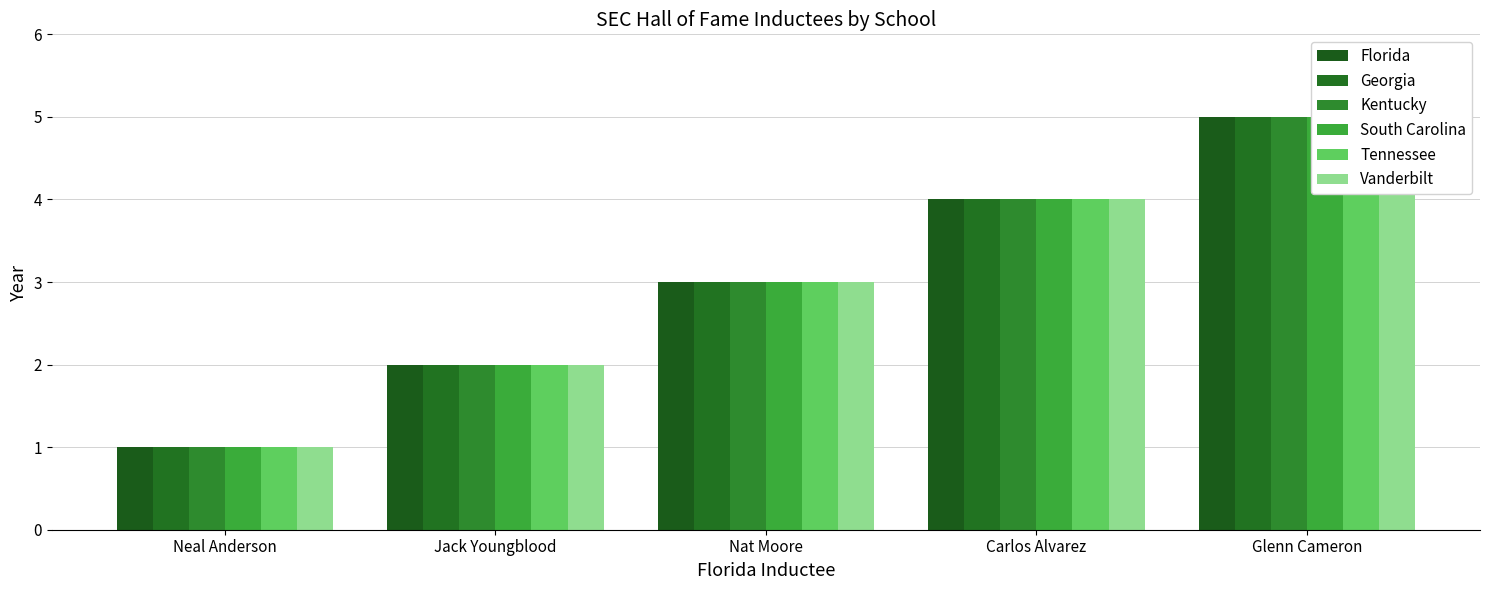

How many series are shown in this chart?

6